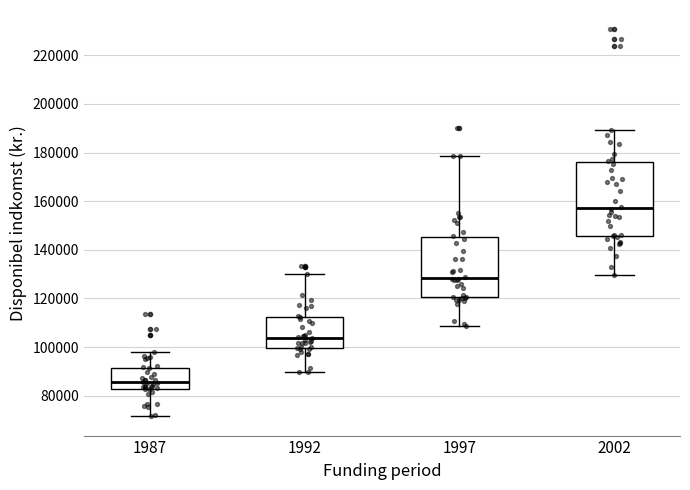

Which box has the highest median line?

2002